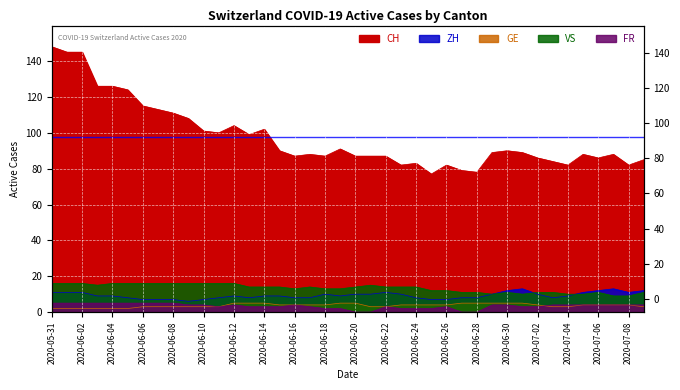

Reading left to right, transcribe all the data shown in this chart.

CH: 2020-05-31=148	2020-06-01=145	2020-06-02=145	2020-06-03=126	2020-06-04=126	2020-06-05=124	2020-06-06=115	2020-06-07=113	2020-06-08=111	2020-06-09=108	2020-06-10=101	2020-06-11=100	2020-06-12=104	2020-06-13=99	2020-06-14=102	2020-06-15=90	2020-06-16=87	2020-06-17=88	2020-06-18=87	2020-06-19=91	2020-06-20=87	2020-06-21=87	2020-06-22=87	2020-06-23=82	2020-06-24=83	2020-06-25=77	2020-06-26=82	2020-06-27=79	2020-06-28=78	2020-06-29=89	2020-06-30=90	2020-07-01=89	2020-07-02=86	2020-07-03=84	2020-07-04=82	2020-07-05=88	2020-07-06=86	2020-07-07=88	2020-07-08=82	2020-07-09=85
ZH: 2020-05-31=11	2020-06-01=11	2020-06-02=11	2020-06-03=9	2020-06-04=9	2020-06-05=8	2020-06-06=7	2020-06-07=7	2020-06-08=7	2020-06-09=6	2020-06-10=7	2020-06-11=8	2020-06-12=9	2020-06-13=8	2020-06-14=9	2020-06-15=9	2020-06-16=8	2020-06-17=8	2020-06-18=10	2020-06-19=9	2020-06-20=10	2020-06-21=10	2020-06-22=11	2020-06-23=10	2020-06-24=8	2020-06-25=7	2020-06-26=7	2020-06-27=8	2020-06-28=8	2020-06-29=10	2020-06-30=12	2020-07-01=13	2020-07-02=10	2020-07-03=8	2020-07-04=9	2020-07-05=11	2020-07-06=12	2020-07-07=13	2020-07-08=11	2020-07-09=12
GE: 2020-05-31=2	2020-06-01=2	2020-06-02=2	2020-06-03=2	2020-06-04=2	2020-06-05=2	2020-06-06=3	2020-06-07=3	2020-06-08=3	2020-06-09=3	2020-06-10=3	2020-06-11=3	2020-06-12=5	2020-06-13=5	2020-06-14=5	2020-06-15=4	2020-06-16=4	2020-06-17=4	2020-06-18=4	2020-06-19=5	2020-06-20=5	2020-06-21=3	2020-06-22=3	2020-06-23=4	2020-06-24=4	2020-06-25=4	2020-06-26=4	2020-06-27=5	2020-06-28=5	2020-06-29=5	2020-06-30=5	2020-07-01=5	2020-07-02=4	2020-07-03=3	2020-07-04=3	2020-07-05=4	2020-07-06=4	2020-07-07=4	2020-07-08=4	2020-07-09=3
VS: 2020-05-31=16	2020-06-01=16	2020-06-02=16	2020-06-03=15	2020-06-04=16	2020-06-05=16	2020-06-06=16	2020-06-07=16	2020-06-08=16	2020-06-09=16	2020-06-10=16	2020-06-11=16	2020-06-12=16	2020-06-13=14	2020-06-14=14	2020-06-15=14	2020-06-16=13	2020-06-17=14	2020-06-18=13	2020-06-19=13	2020-06-20=14	2020-06-21=15	2020-06-22=14	2020-06-23=14	2020-06-24=14	2020-06-25=12	2020-06-26=12	2020-06-27=11	2020-06-28=11	2020-06-29=10	2020-06-30=11	2020-07-01=10	2020-07-02=11	2020-07-03=11	2020-07-04=10	2020-07-05=10	2020-07-06=11	2020-07-07=9	2020-07-08=9	2020-07-09=11
FR: 2020-05-31=5	2020-06-01=5	2020-06-02=5	2020-06-03=5	2020-06-04=5	2020-06-05=5	2020-06-06=5	2020-06-07=5	2020-06-08=5	2020-06-09=4	2020-06-10=4	2020-06-11=3	2020-06-12=4	2020-06-13=3	2020-06-14=3	2020-06-15=3	2020-06-16=4	2020-06-17=3	2020-06-18=2	2020-06-19=2	2020-06-20=0	2020-06-21=0	2020-06-22=3	2020-06-23=2	2020-06-24=2	2020-06-25=2	2020-06-26=3	2020-06-27=0	2020-06-28=0	2020-06-29=4	2020-06-30=4	2020-07-01=3	2020-07-02=3	2020-07-03=4	2020-07-04=4	2020-07-05=4	2020-07-06=4	2020-07-07=4	2020-07-08=4	2020-07-09=4